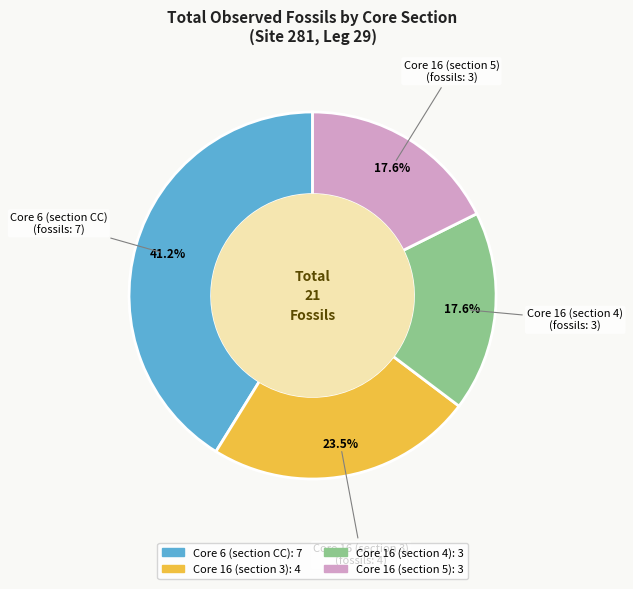

Is there a majority slice in this chart?

No